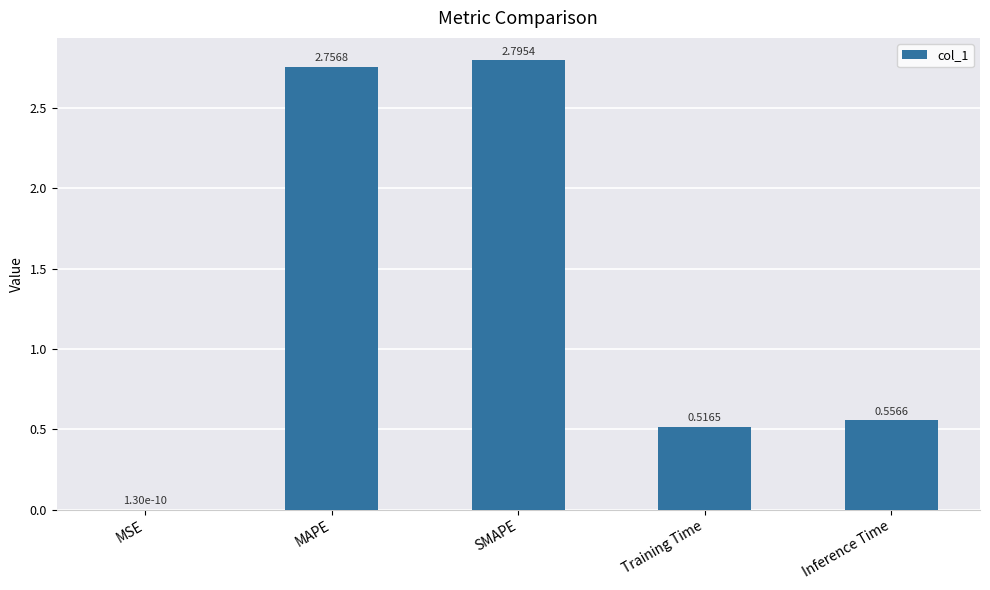

At which label is the value closest to 1?

Inference Time